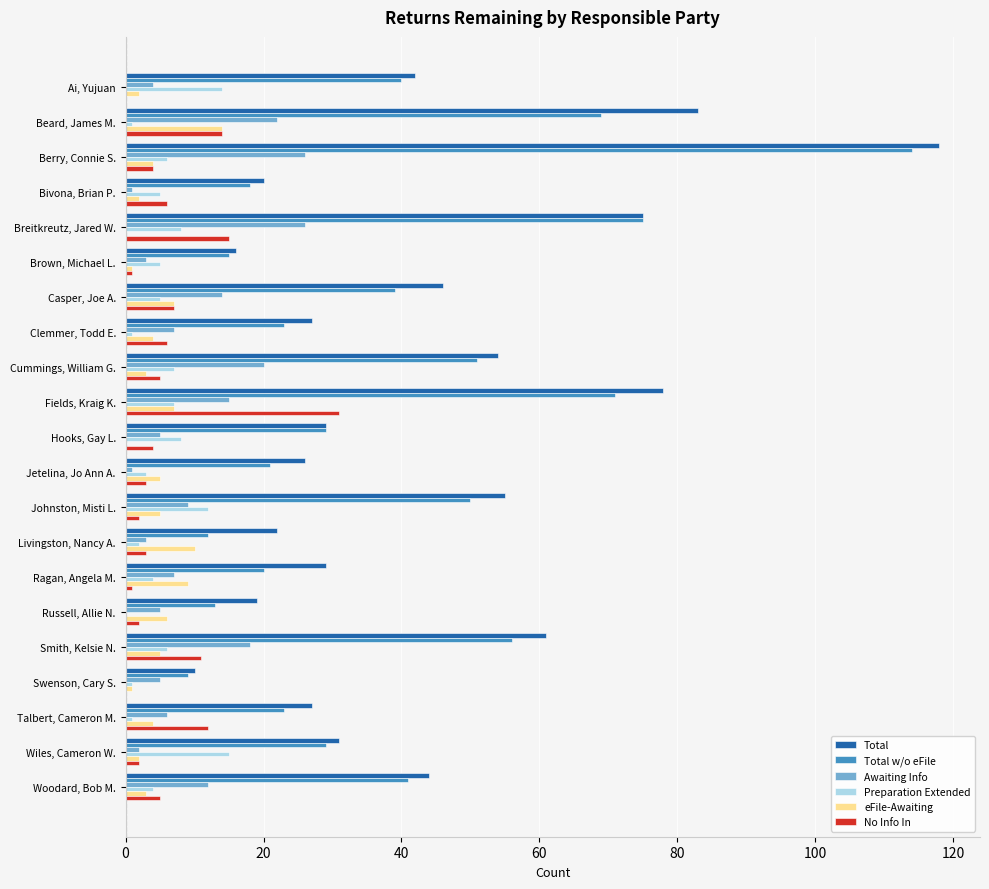

Which category has the highest value in the Total series?

Berry, Connie S.